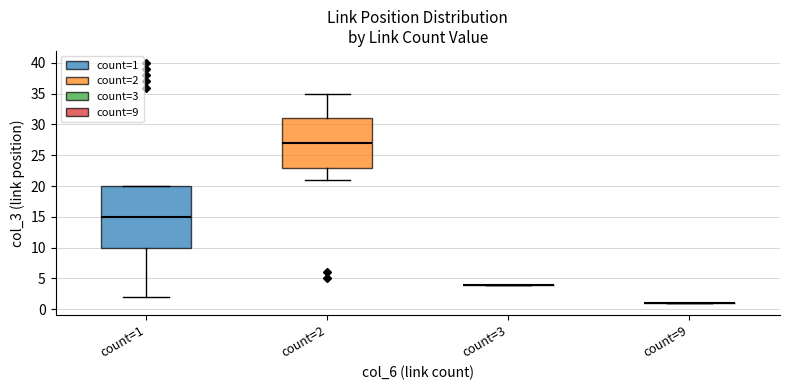

Where does the lower whisker of the box for count=1 end on the y-axis? The values are not printed on the chart, so give them approximately, as read against the axis.

2